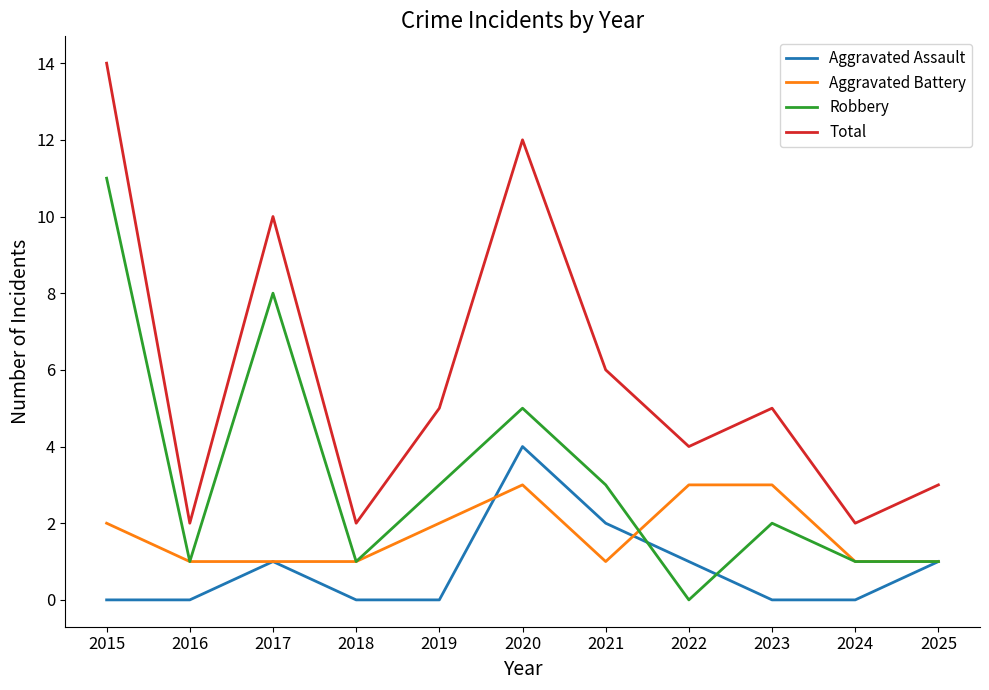

What are all the series names shown in the legend?

Aggravated Assault, Aggravated Battery, Robbery, Total